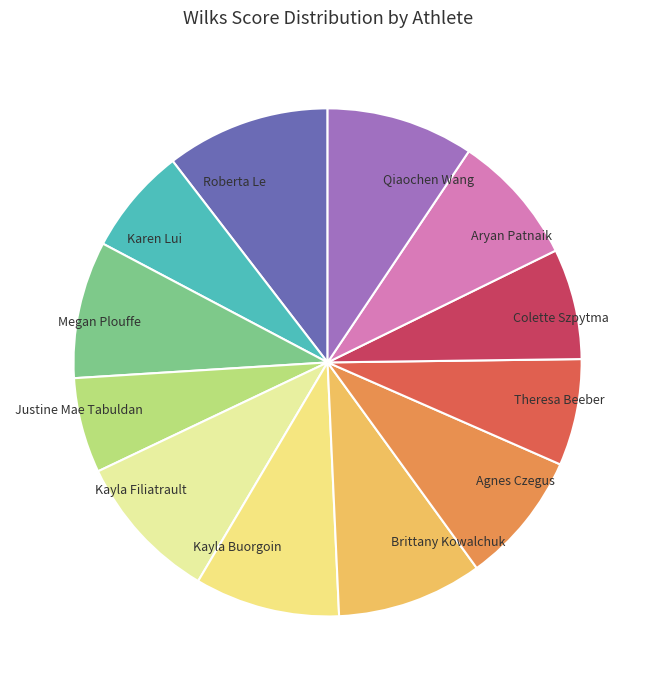

Which category has the biggest portion of the pie?

Roberta Le